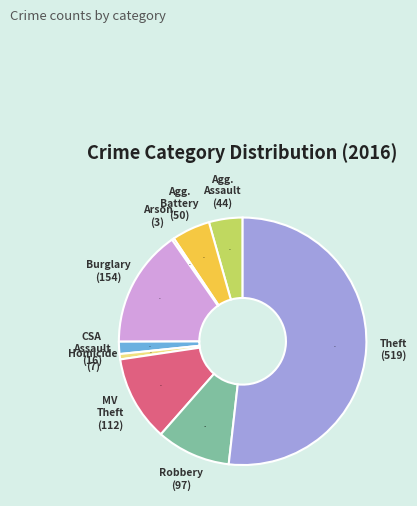

To the nearest percent, what is the average slice percentage?

11%